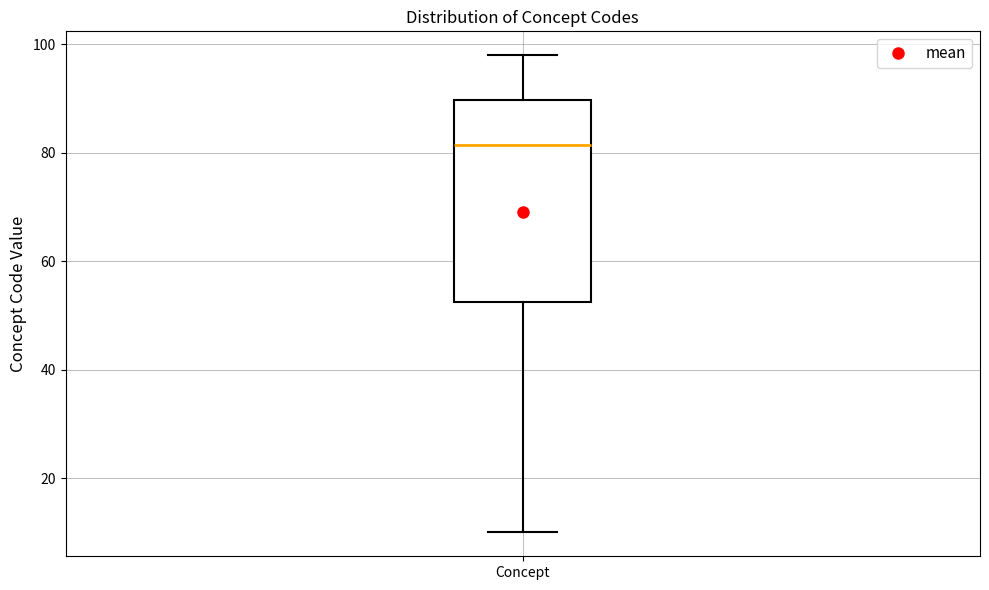

Where is the lower edge of the box for Concept on the y-axis? The values are not printed on the chart, so give them approximately, as read against the axis.

52